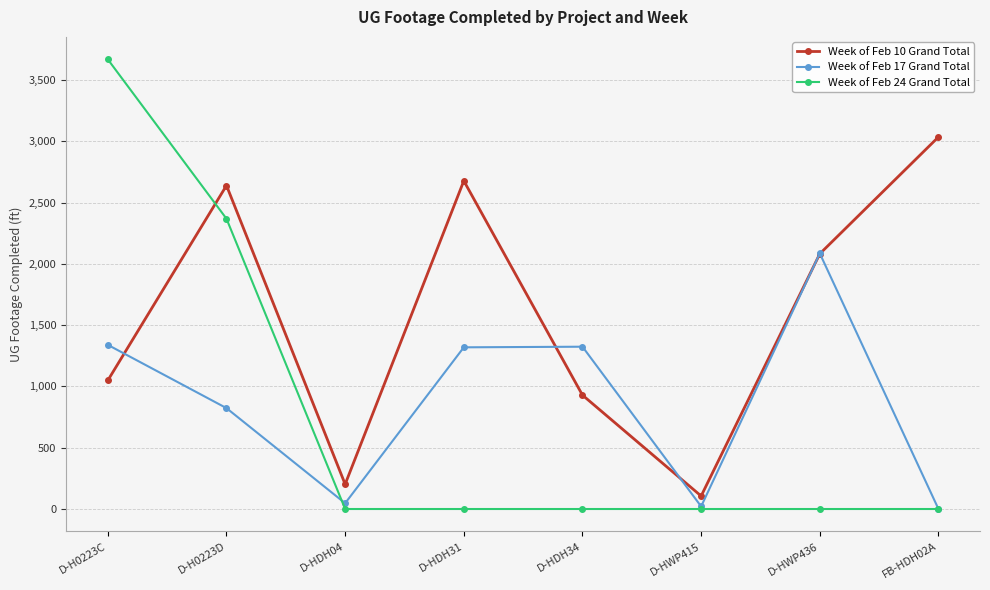

How many interior local peaks does the Week of Feb 17 Grand Total series have?

2